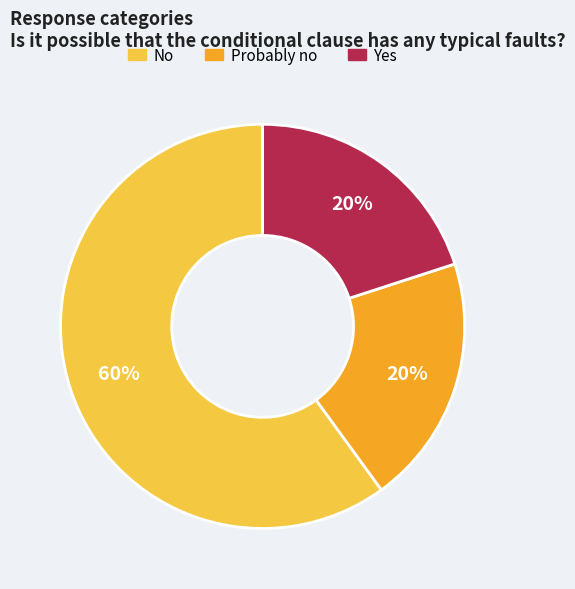

How many segments does this pie chart have?

3